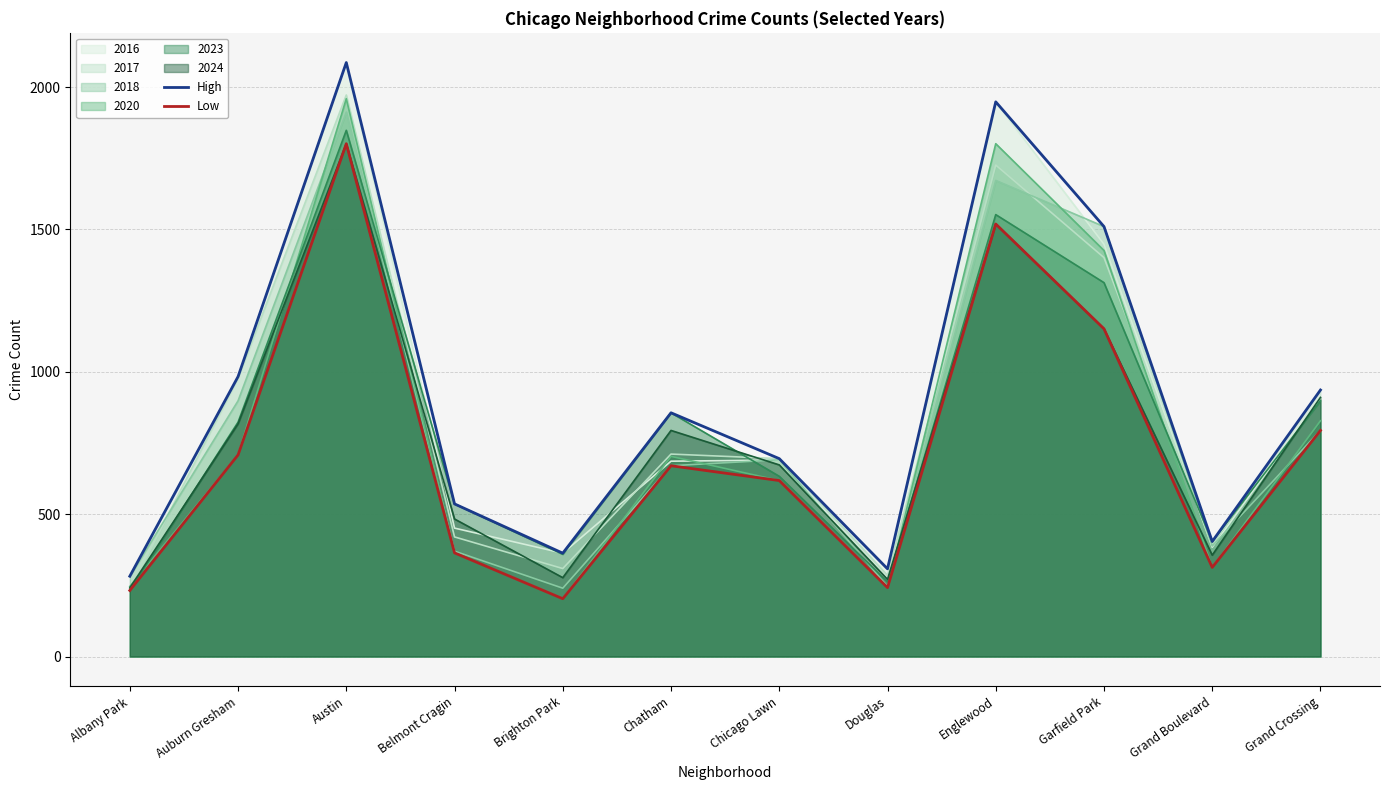

What are all the series names shown in the legend?

2016, 2017, 2018, 2020, 2023, 2024, High, Low